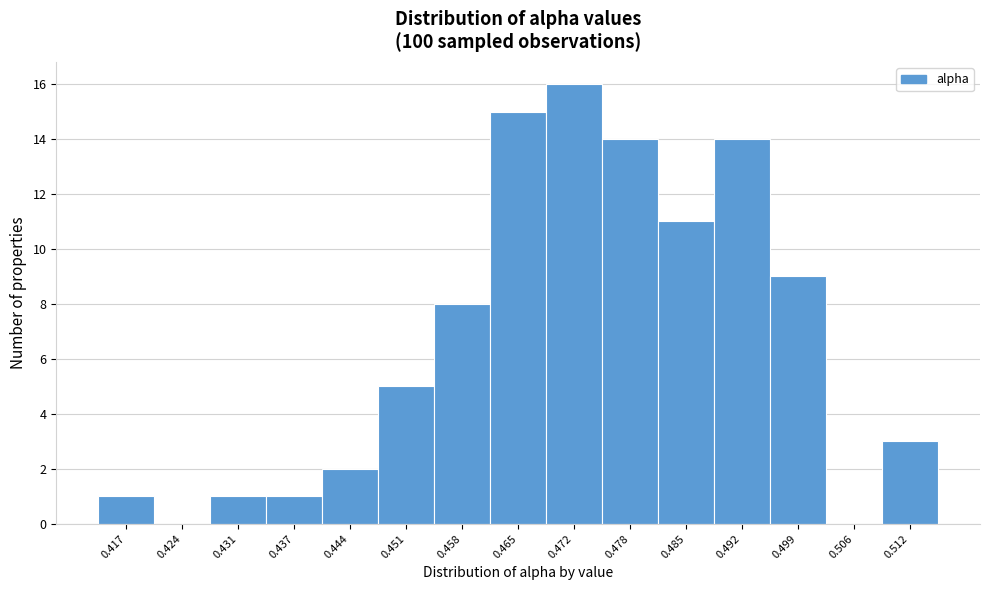

Reading right to left, list all the values displayed in this chart.

0.512=3	0.506=0	0.499=9	0.492=14	0.485=11	0.478=14	0.472=16	0.465=15	0.458=8	0.451=5	0.444=2	0.437=1	0.431=1	0.424=0	0.417=1